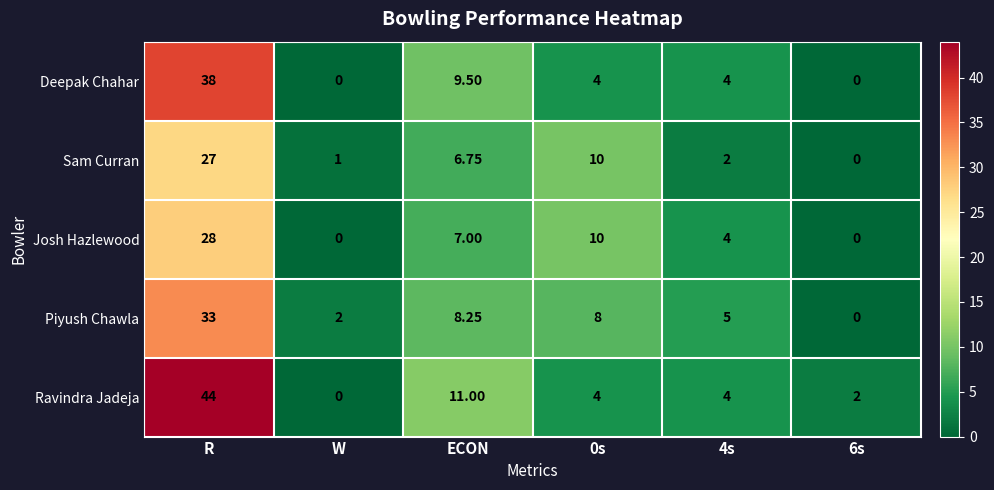

At which category does the chart reach its peak across all series?

R